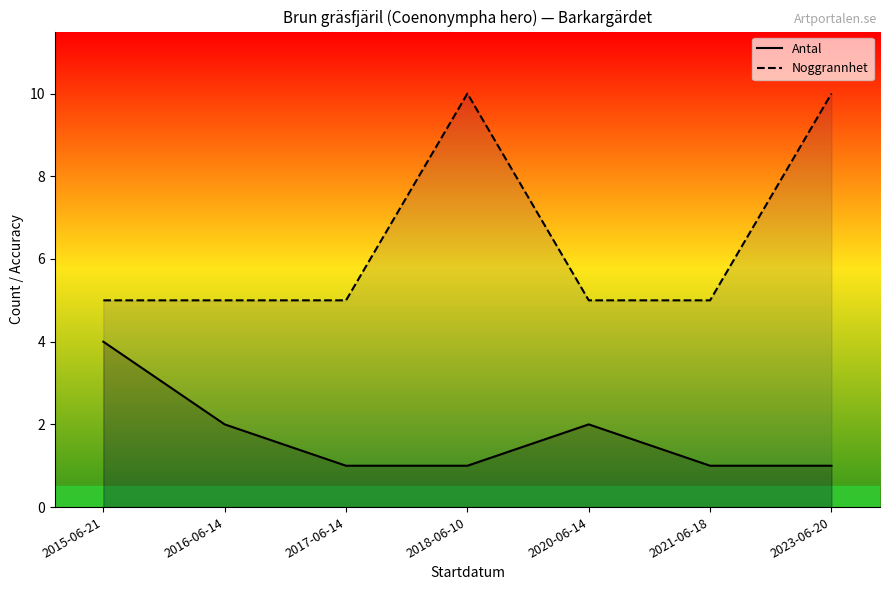

The Noggrannhet series shows 5 at 2021-06-18. True or false?

True